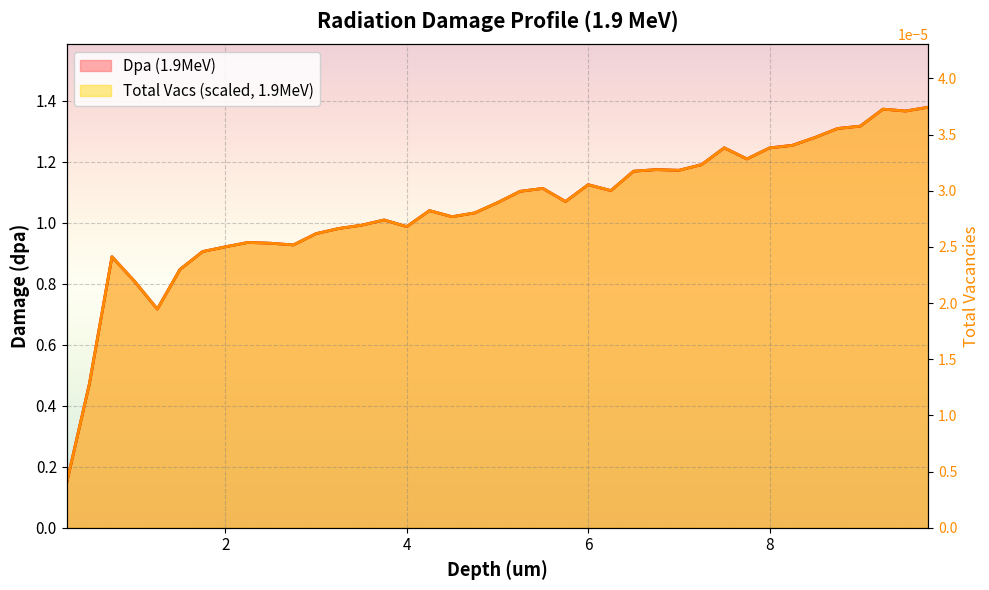

What is the value of the 28th point from the left?

1.2